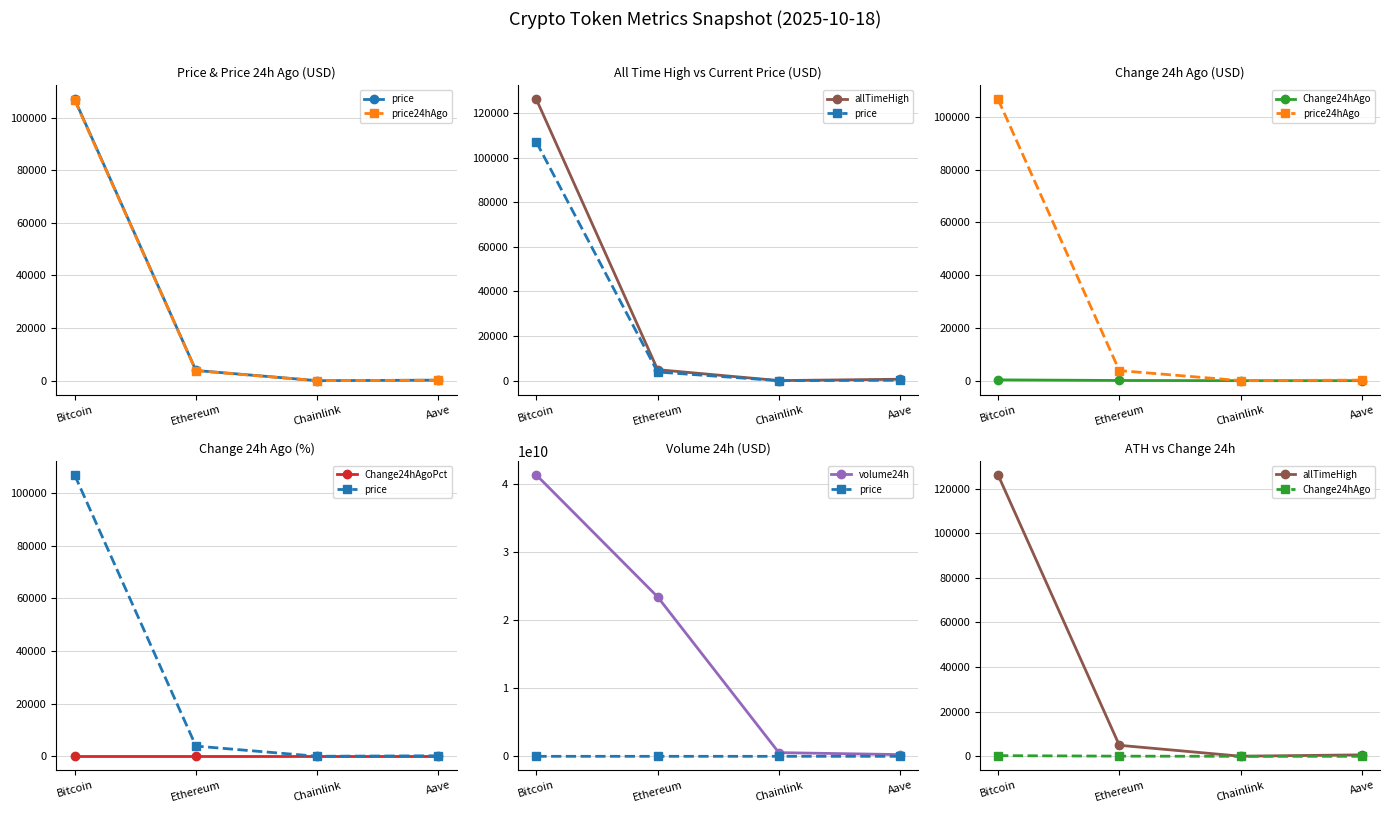

Which category has the lowest value in the price series?

Chainlink